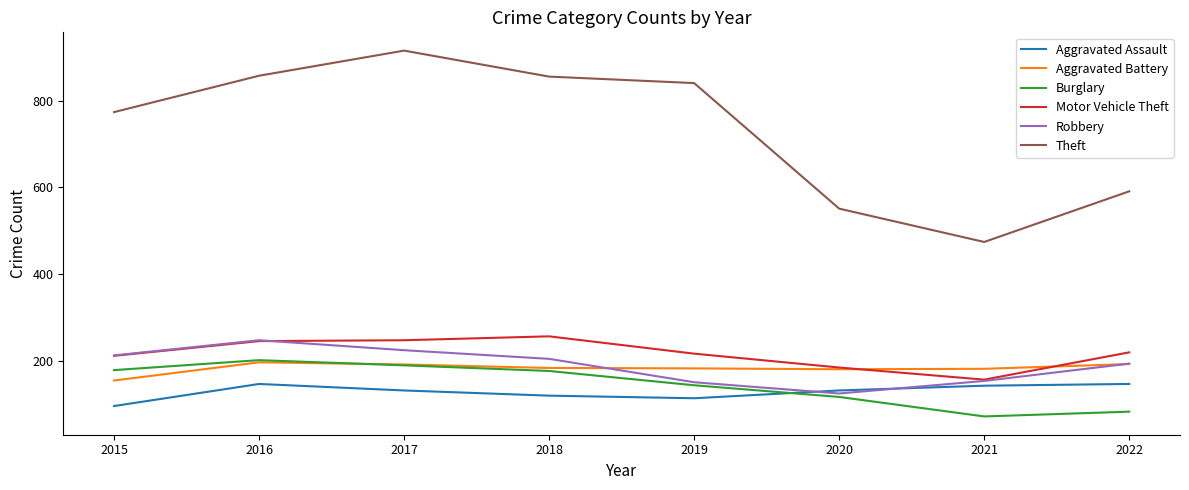

Is the value of Motor Vehicle Theft at 2018 greater than the value of Robbery at 2020?

Yes